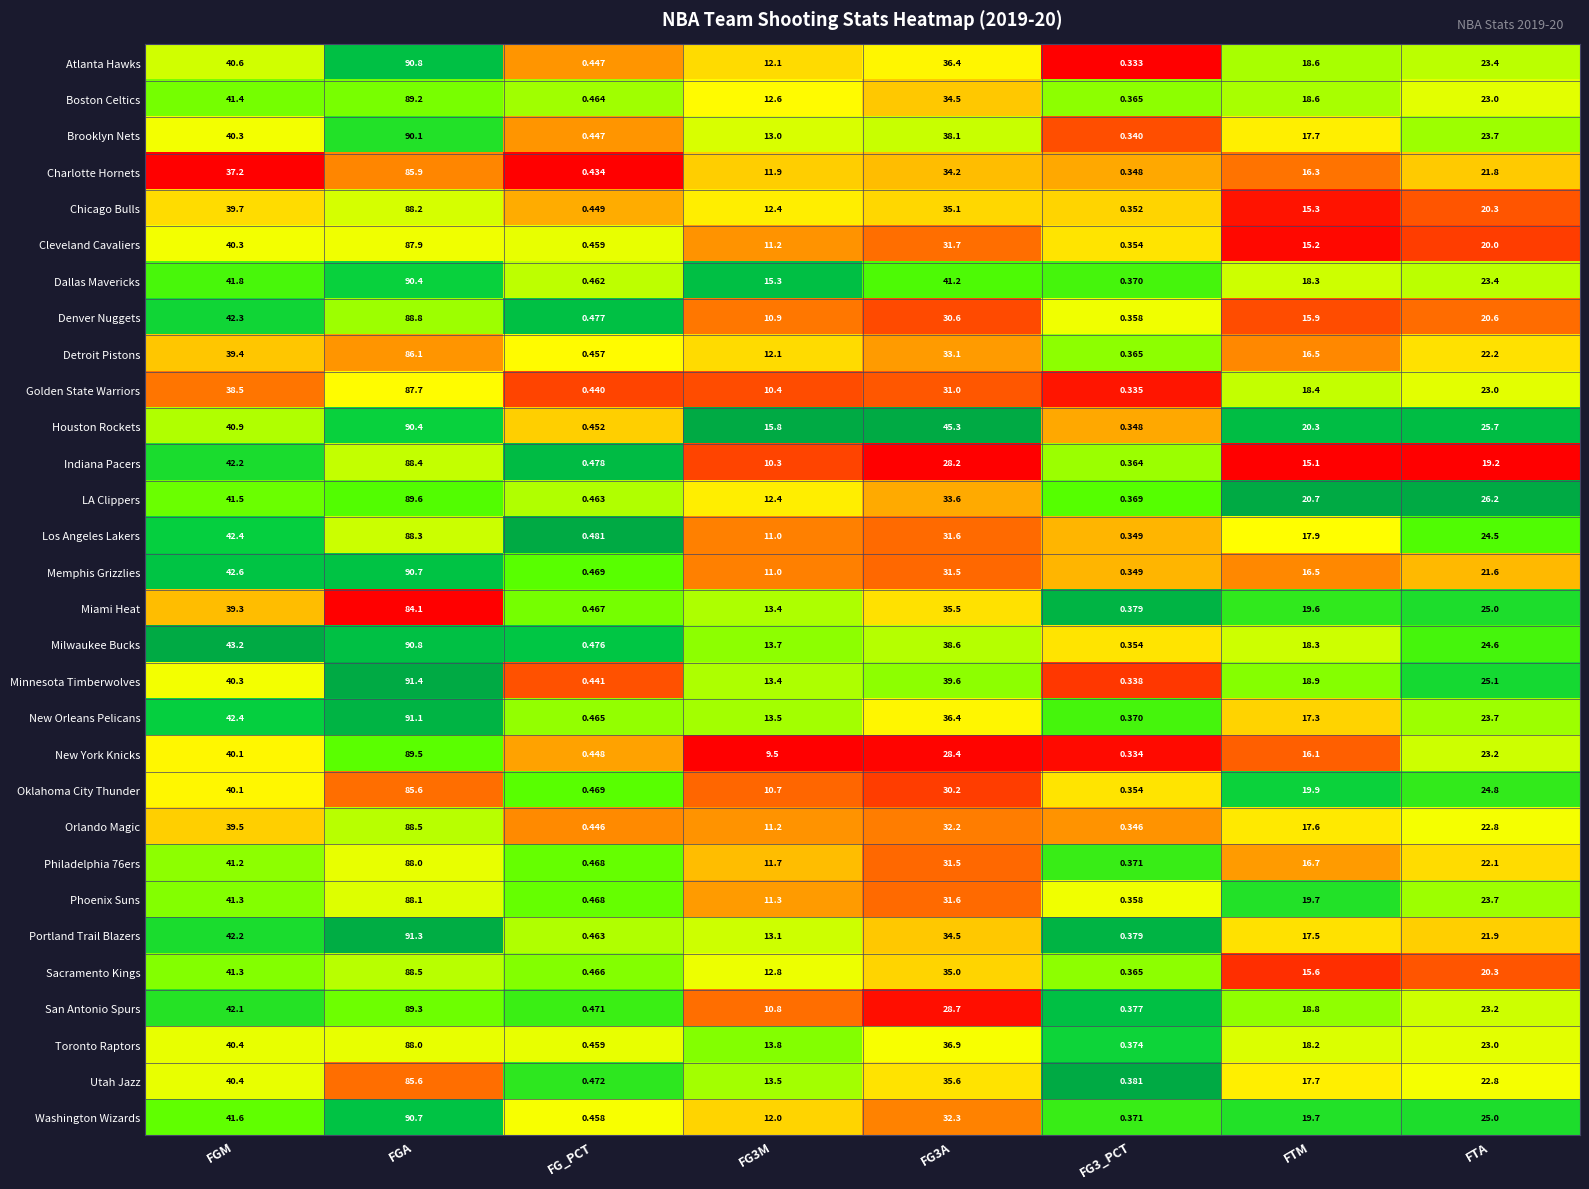

At which category is the sum across all series the highest?

FGA